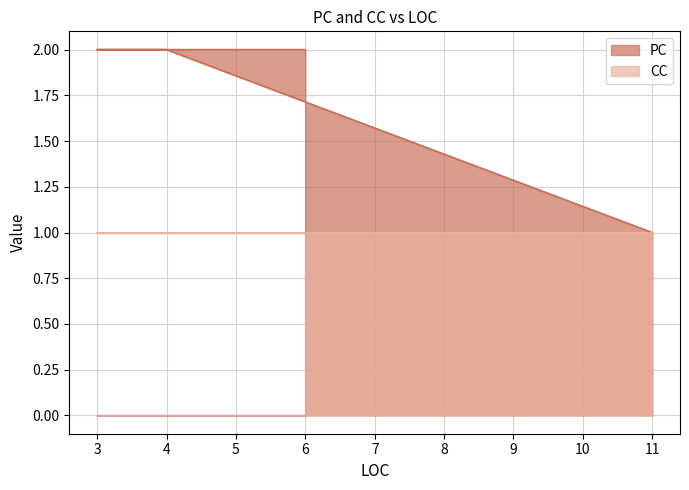

Reading left to right, what are all the values shown in this chart?

11=1	4=2	3=2	6=2